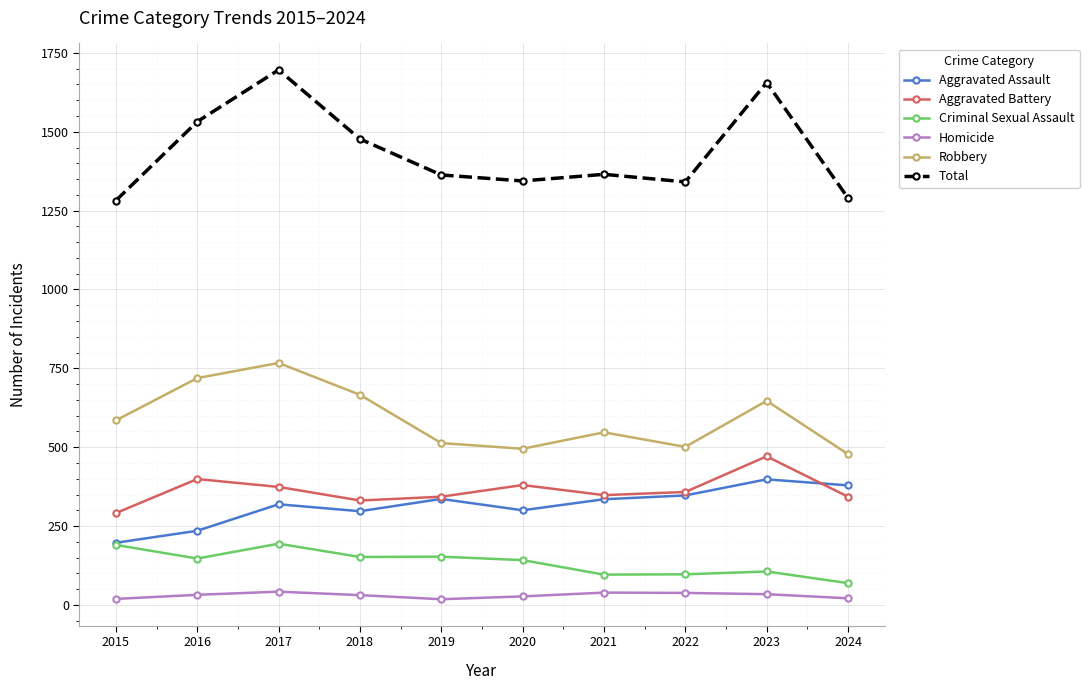

Which category has the highest value in the Robbery series?

2017